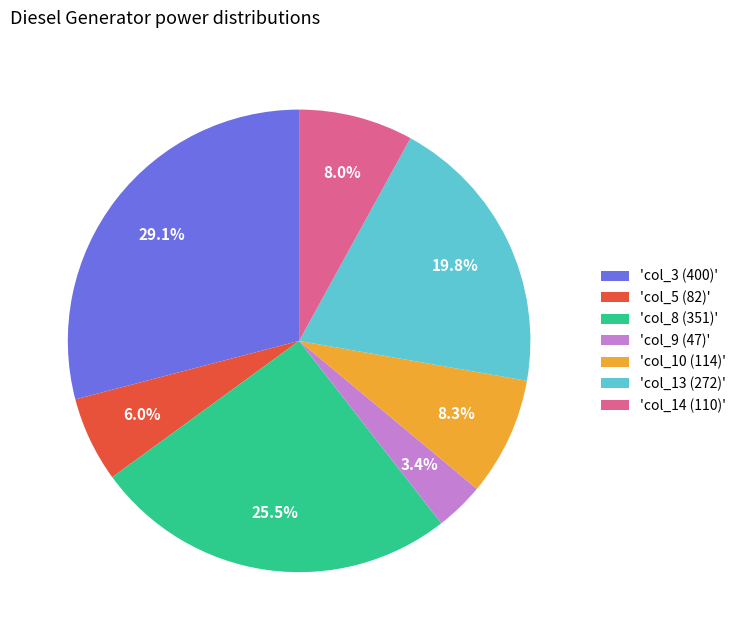

How much of the chart is everything except 'col_9 (47)'?

96.6%